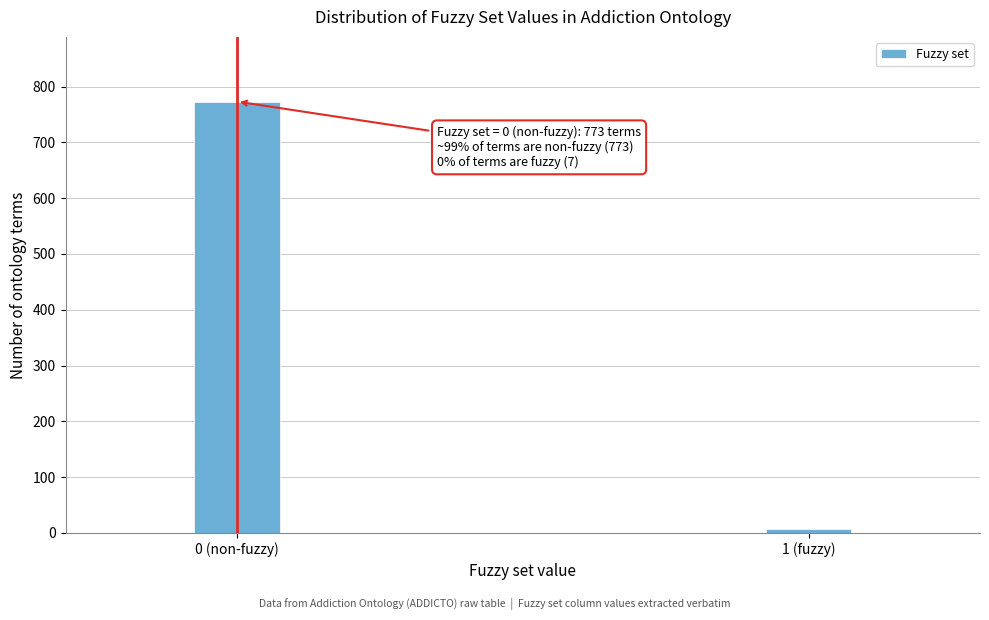

Reading left to right, transcribe all the data shown in this chart.

773	7